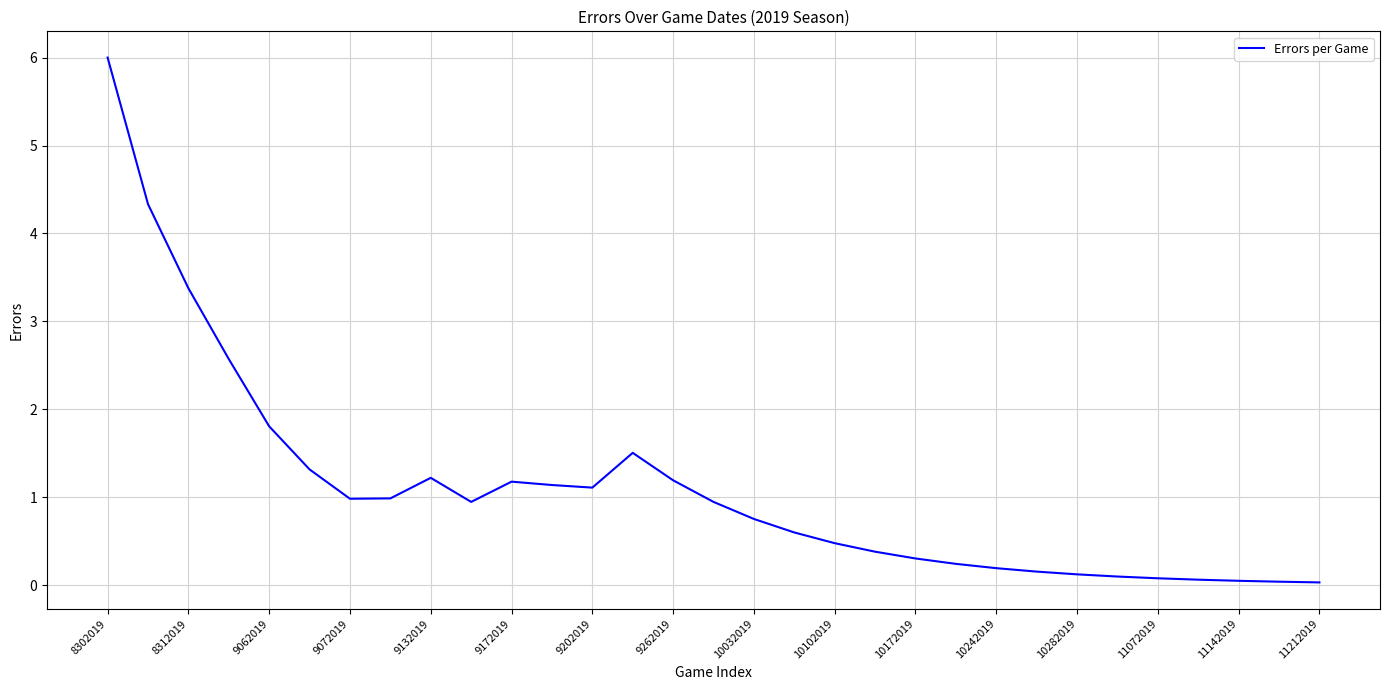

What is the maximum value shown in the chart?

6.0